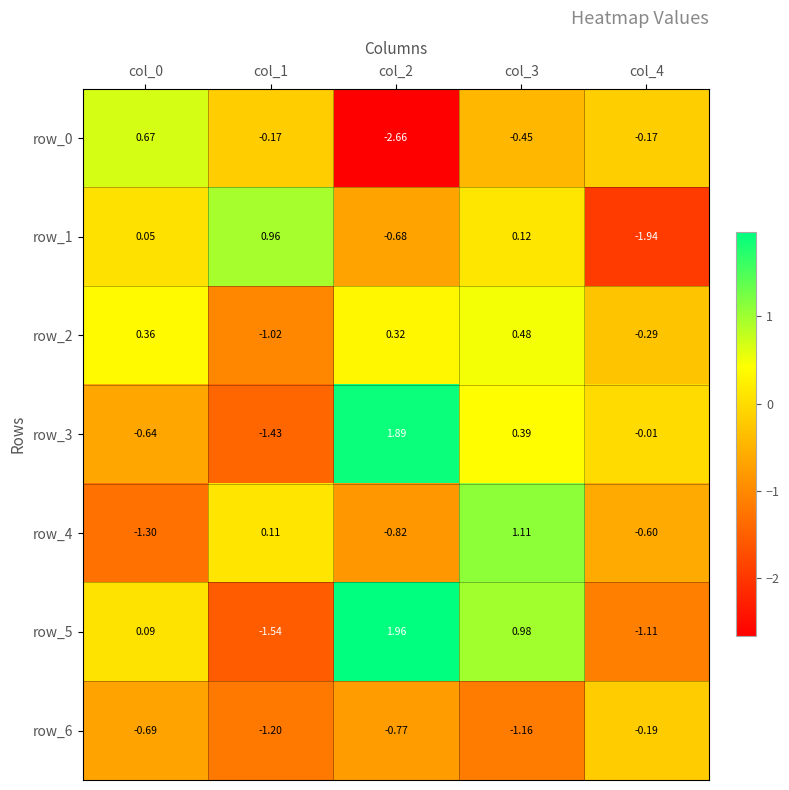

Is the value of row_3 at col_3 greater than the value of row_5 at col_0?

Yes